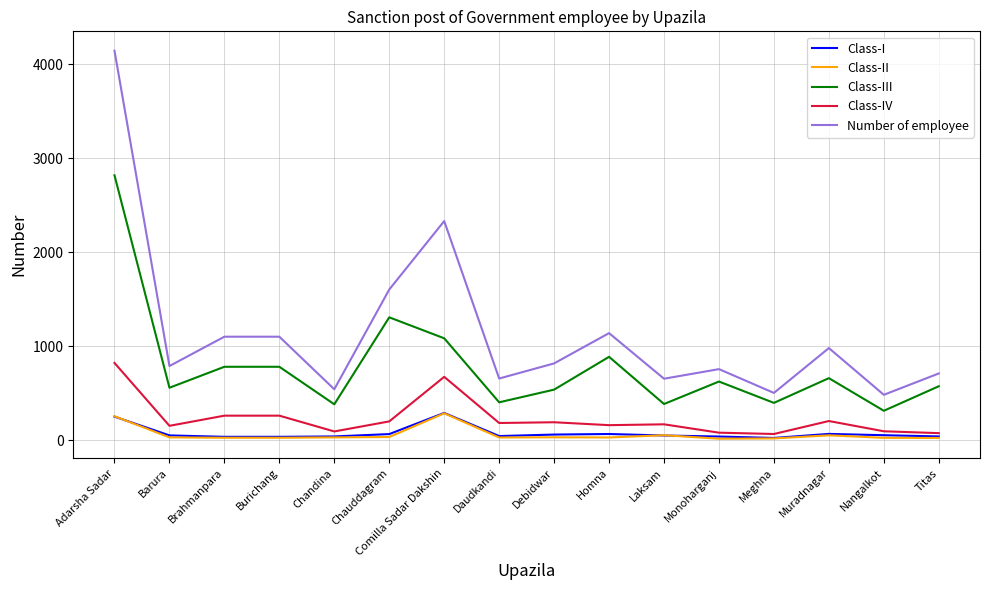

What is the total value across all series at Barura?

1576